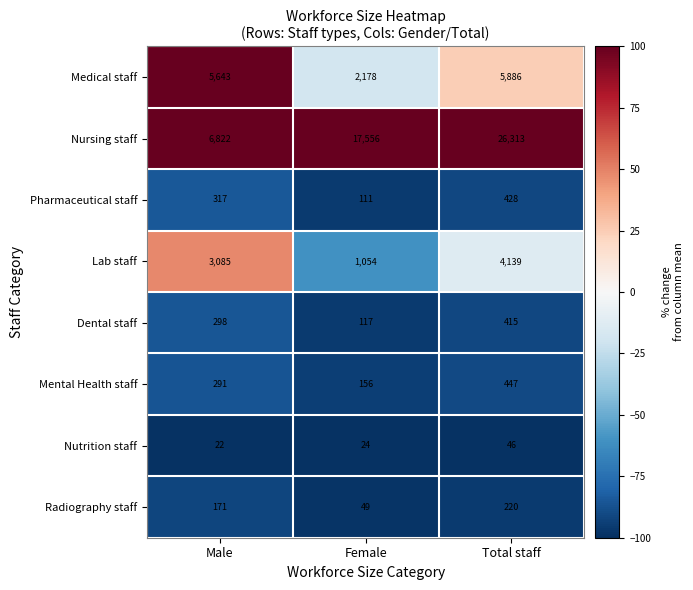

List the series in order of their peak value, highest first.

Nursing staff, Medical staff, Lab staff, Mental Health staff, Pharmaceutical staff, Dental staff, Radiography staff, Nutrition staff